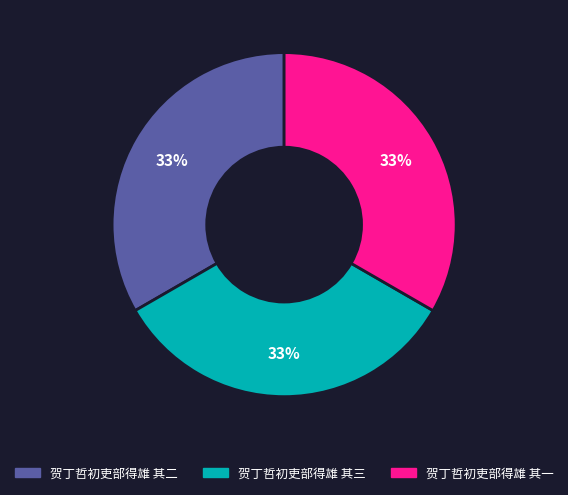

Is the sum of 贺丁哲初吏部得雄 其二 and 贺丁哲初吏部得雄 其一 greater than half?

Yes